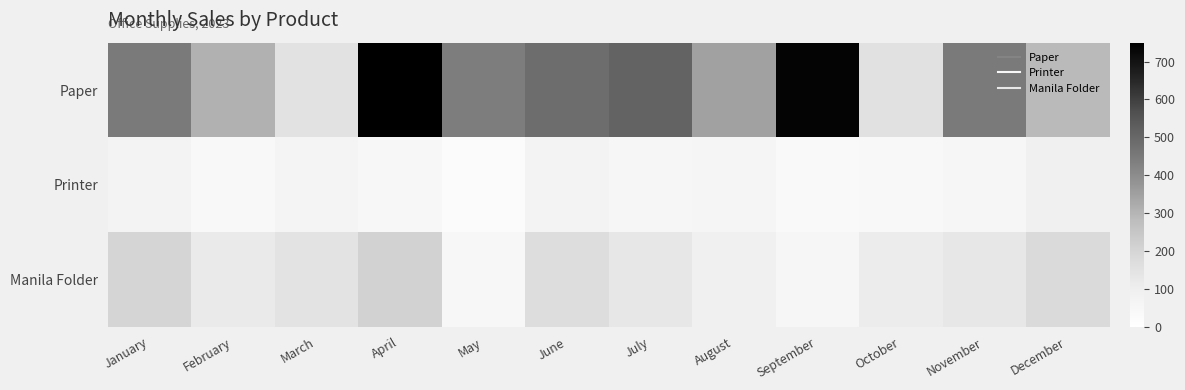

Rank the series by their average value, from highest to lowest.

Paper, Manila Folder, Printer